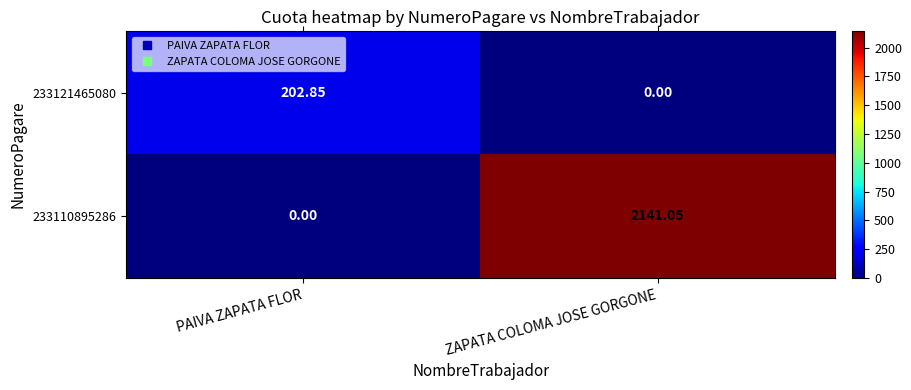

Where is 233110895286 nearest to the value 1070?

PAIVA ZAPATA FLOR